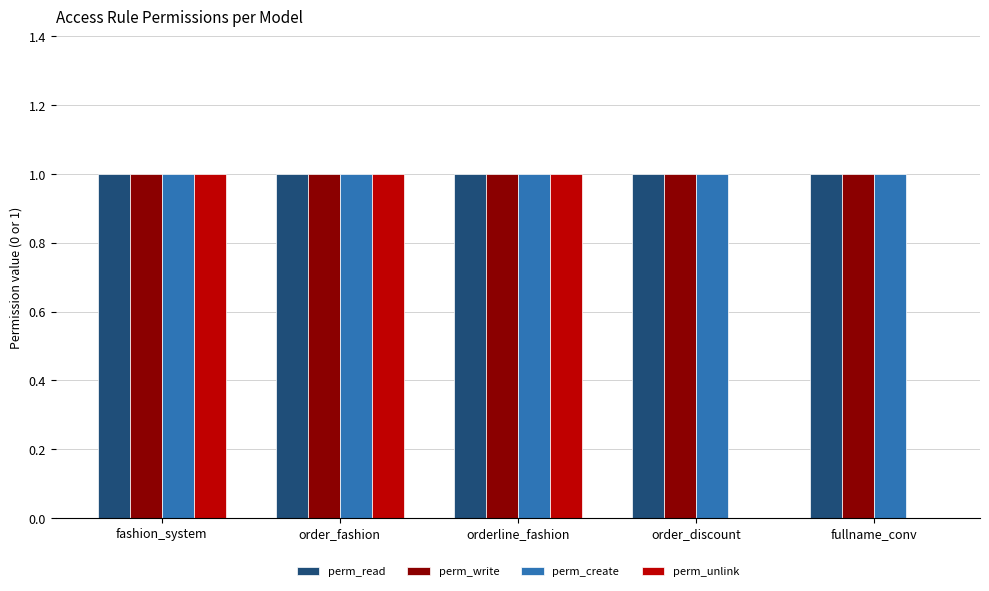

What is the sum of the perm_create values at order_discount and fashion_system?

2